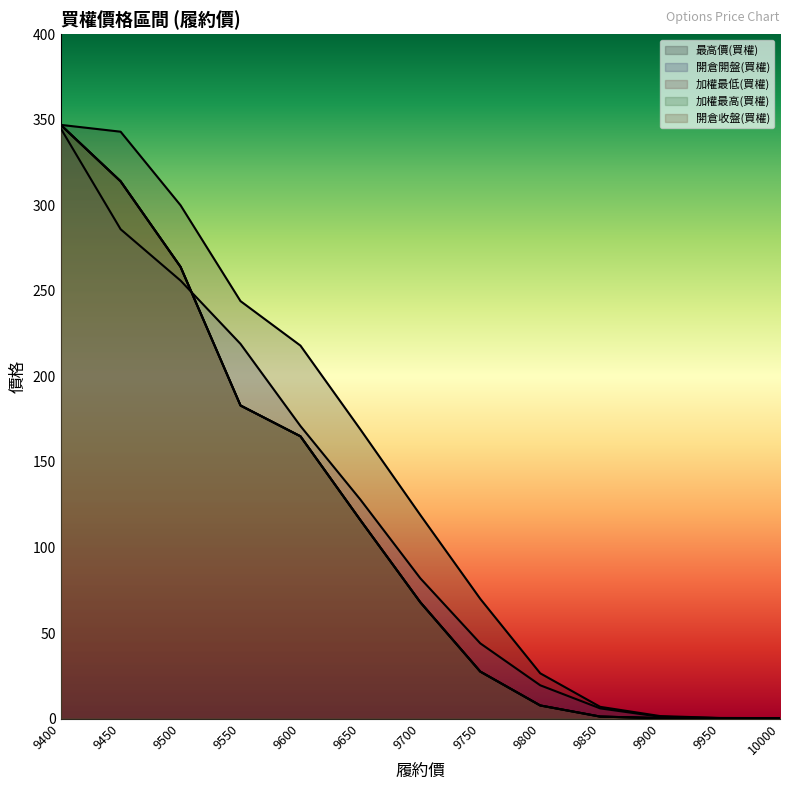

Reading left to right, transcribe all the data shown in this chart.

最高價(買權): 9400=347.0	9450=343.0	9500=300.0	9550=244.0	9600=218.0	9650=169.0	9700=119.0	9750=70.0	9800=26.5	9850=6.9	9900=1.5	9950=0.4	10000=0.3
開倉開盤(買權): 9400=345.0	9450=286.0	9500=256.0	9550=219.0	9600=171.0	9650=128.0	9700=82.0	9750=44.0	9800=19.5	9850=6.0	9900=1.1	9950=0.3	10000=0.1
加權最低(買權): 9400=347.0	9450=314.0	9500=264.0	9550=183.0	9600=165.0	9650=116.0	9700=68.0	9750=27.5	9800=7.7	9850=1.2	9900=0.3	9950=0.2	10000=0.2
加權最高(買權): 9400=347.0	9450=314.0	9500=264.0	9550=183.0	9600=165.0	9650=116.0	9700=68.0	9750=27.5	9800=7.7	9850=1.2	9900=0.3	9950=0.2	10000=0.2
開倉收盤(買權): 9400=347.0	9450=314.0	9500=264.0	9550=183.0	9600=165.0	9650=116.0	9700=68.0	9750=27.5	9800=7.7	9850=1.2	9900=0.3	9950=0.2	10000=0.2